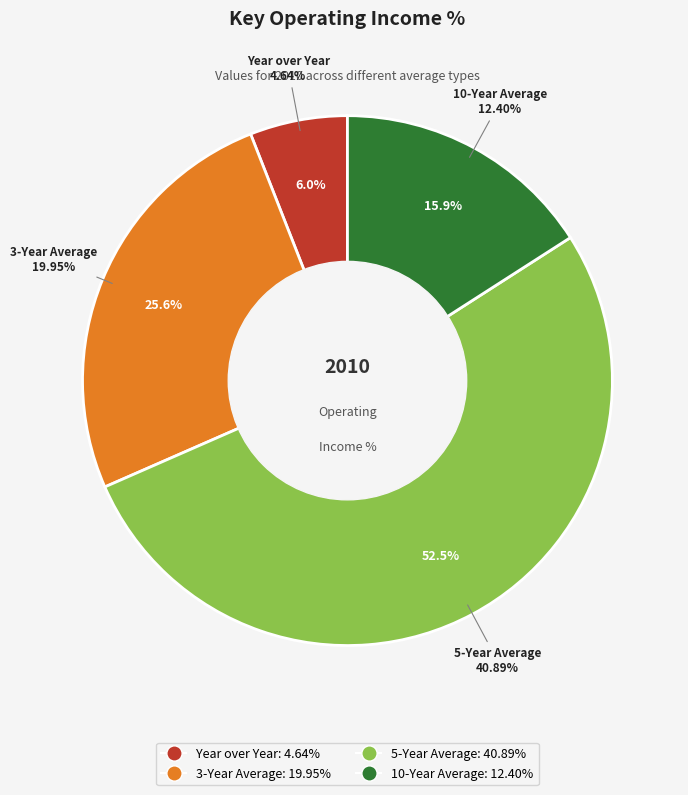

The 3-Year Average slice represents 13% of the pie. True or false?

False